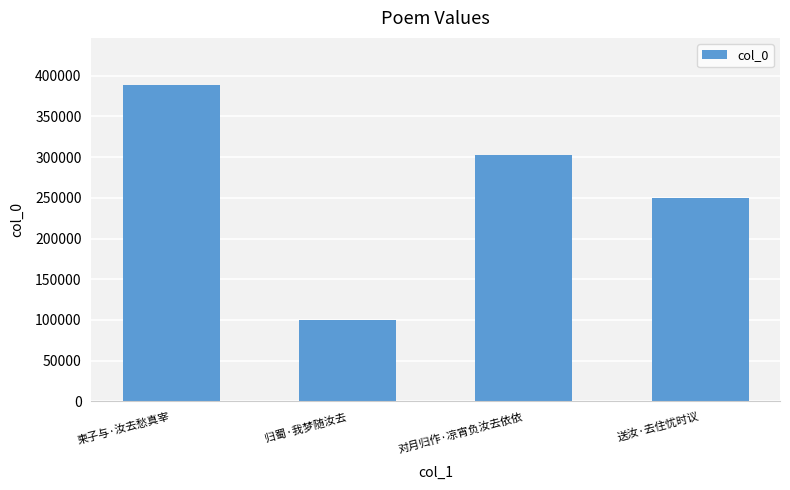

What is the difference between the values at 送汝·去住忧时议 and 对月归作·凉宵负汝去依依?

52411